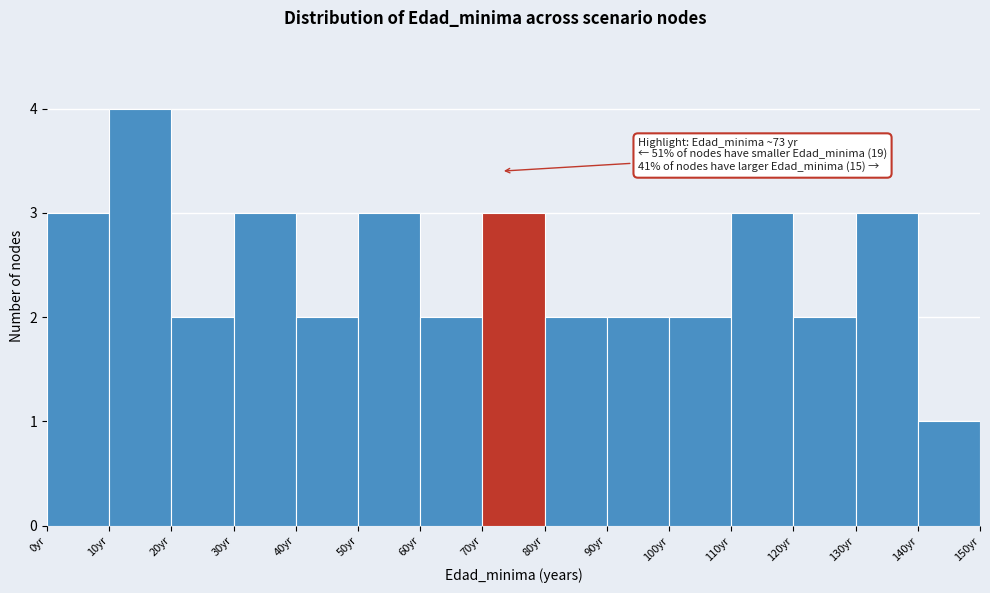

Which range on the x-axis has the tallest bar?

10 to 20